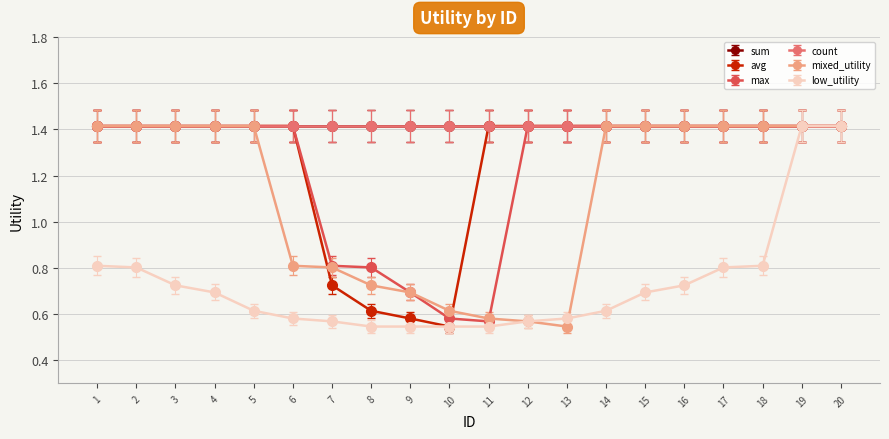

Which category has the lowest value in the low_utility series?

8